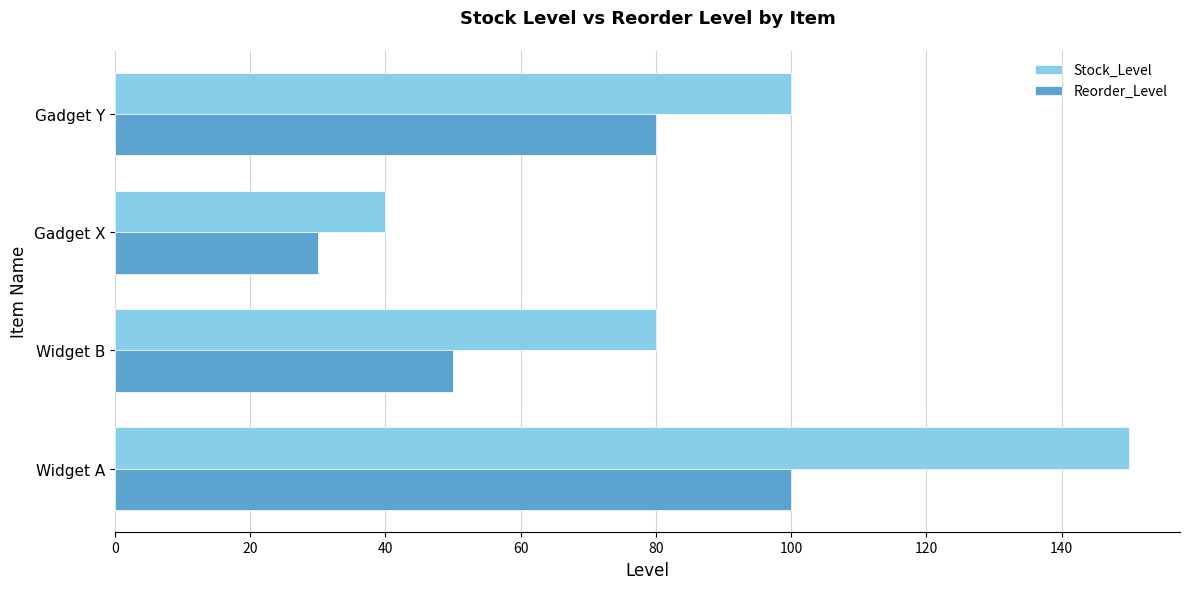

Is the value of Reorder_Level at Widget B greater than the value of Stock_Level at Gadget Y?

No